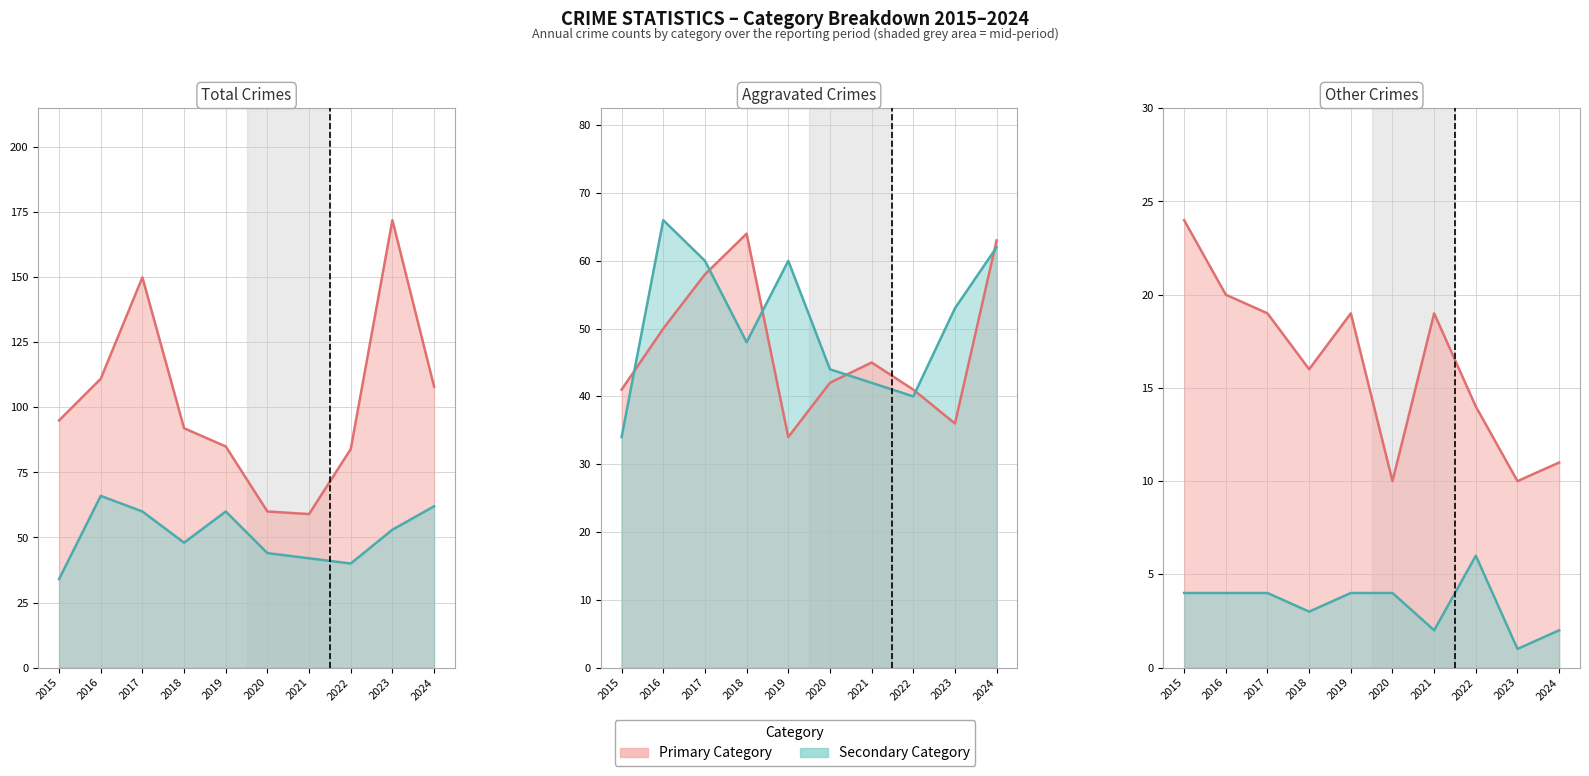

Which has a higher value, 2015 or 2023?

2023